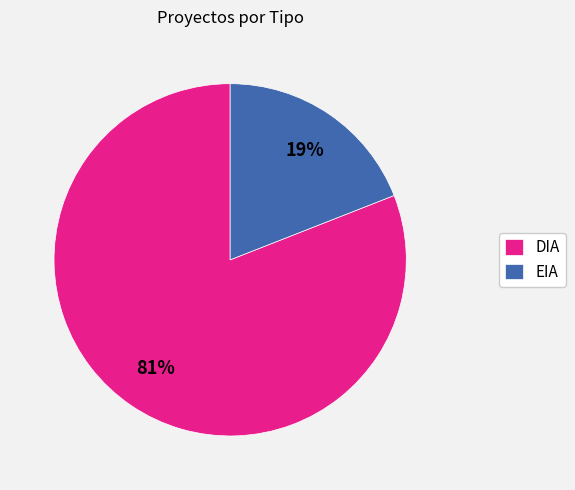

To the nearest percent, what is the average slice percentage?

50%